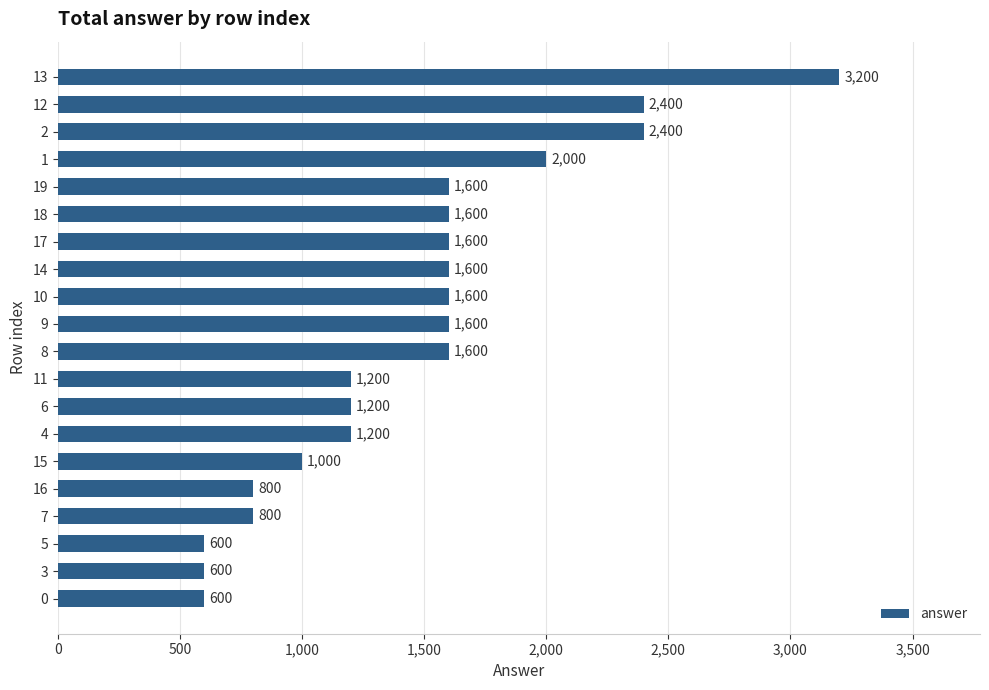

What is the ratio of the value at 3 to the value at 10?

0.4